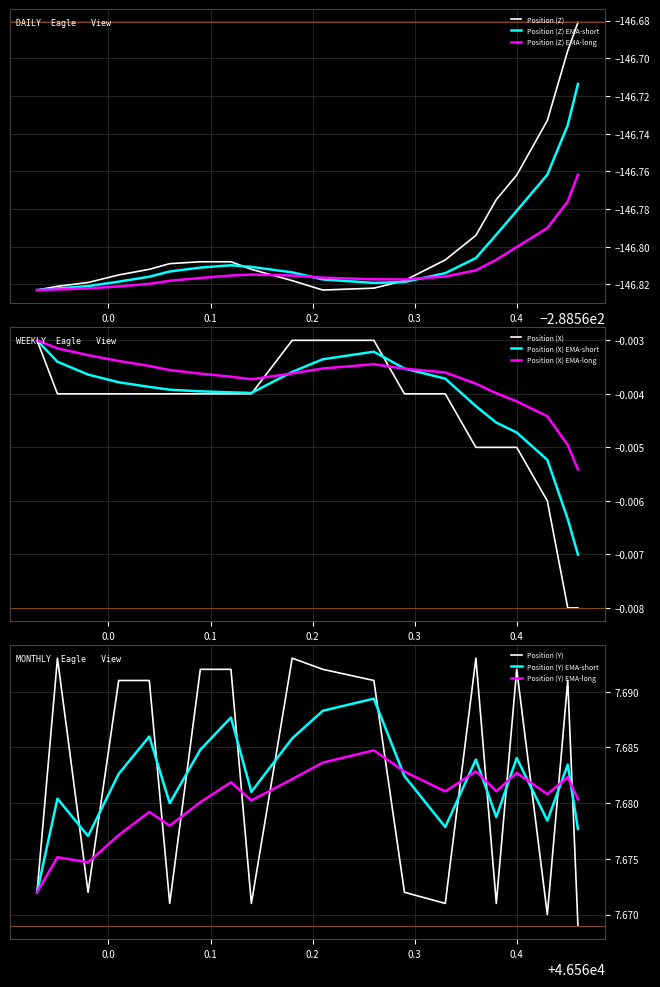

At which category does the chart reach its minimum across all series?

46560.45